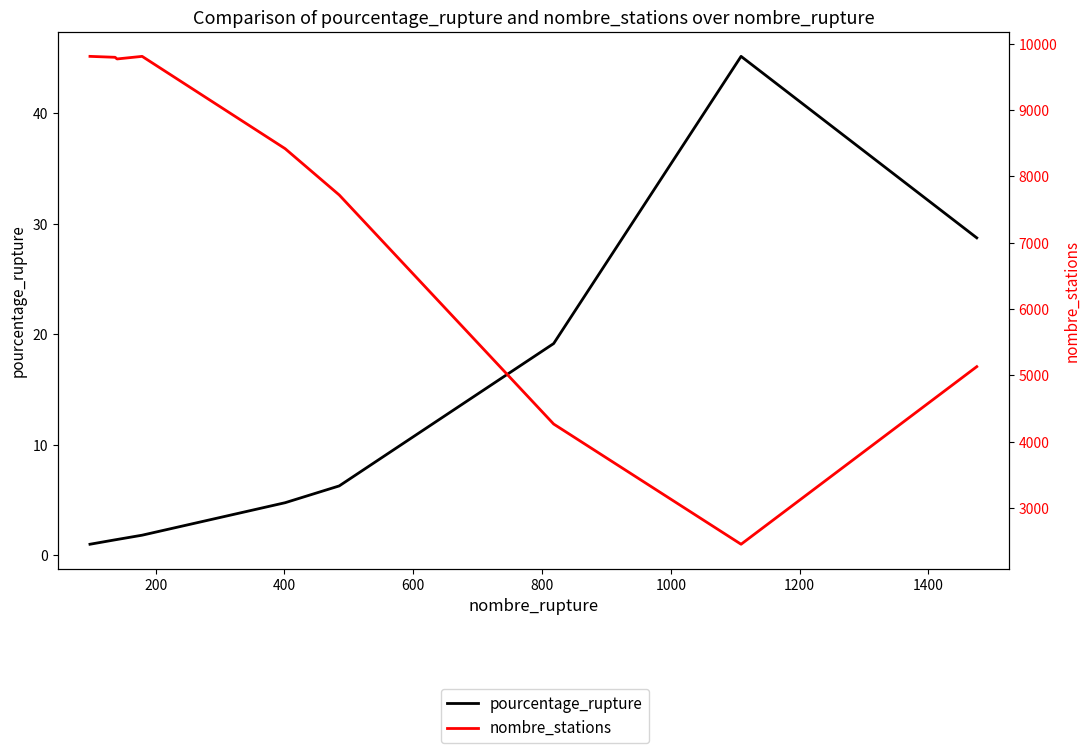

Which series has the largest total across all categories?

nombre_stations